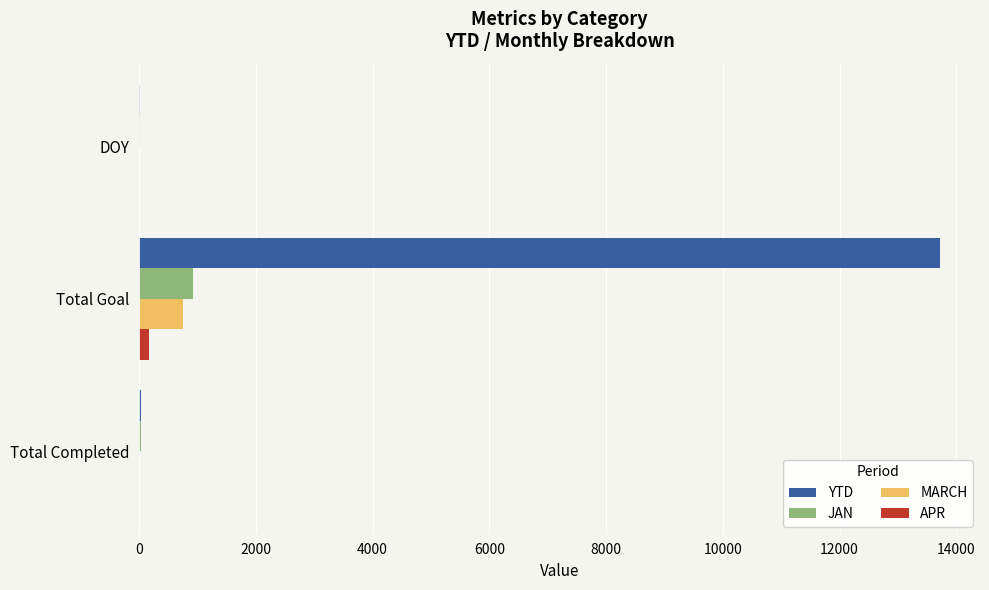

How many data points in MARCH are above 0?

1